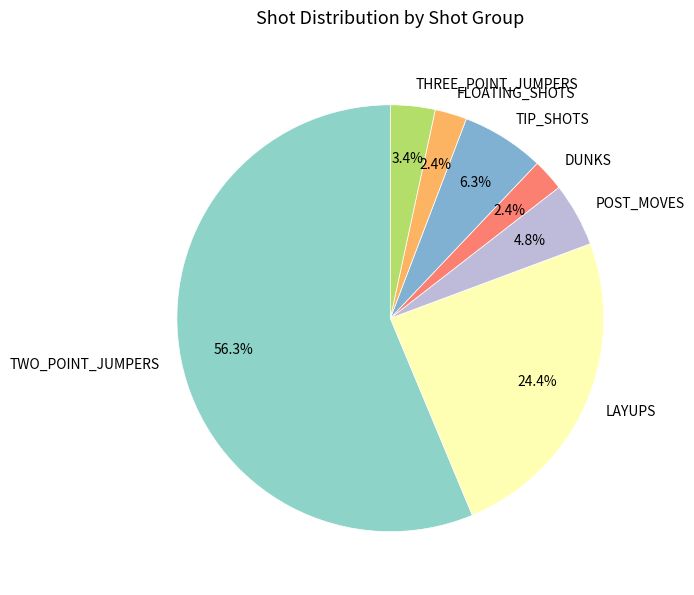

Between THREE_POINT_JUMPERS and TWO_POINT_JUMPERS, which is larger?

TWO_POINT_JUMPERS